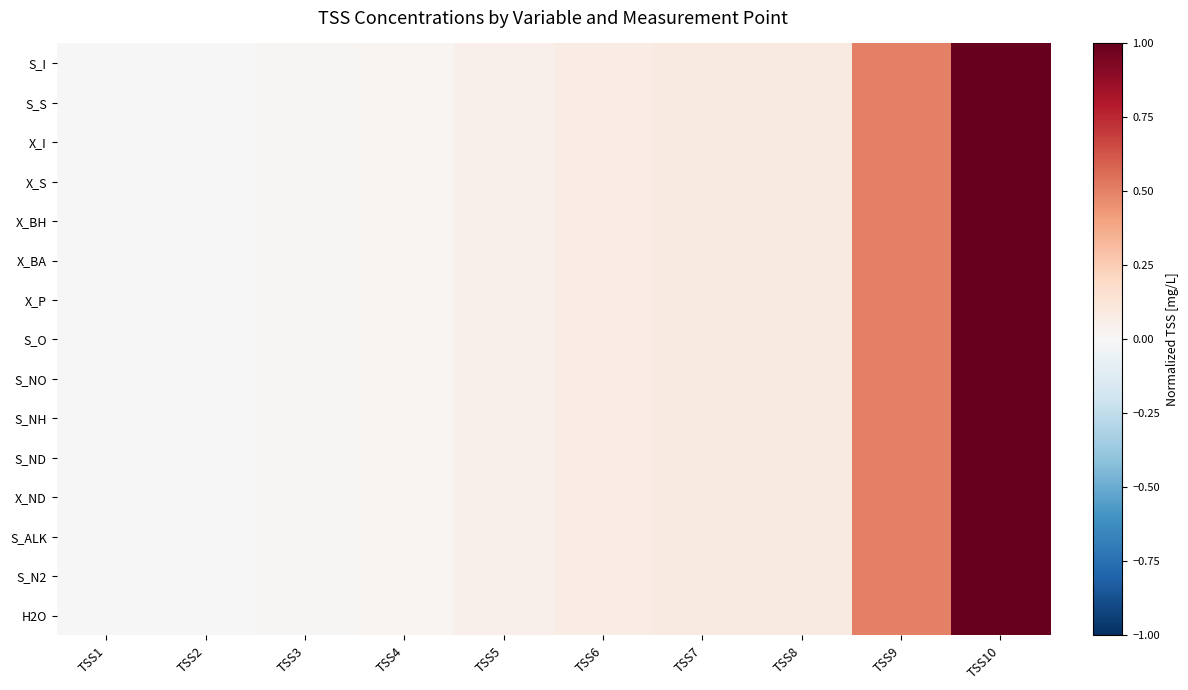

Reading left to right, extract all data points from this chart.

S_I: TSS1=0.0	TSS2=0.0	TSS3=0.0	TSS4=0.0	TSS5=0.1	TSS6=0.1	TSS7=0.1	TSS8=0.1	TSS9=0.5	TSS10=1.0
S_S: TSS1=0.0	TSS2=0.0	TSS3=0.0	TSS4=0.0	TSS5=0.1	TSS6=0.1	TSS7=0.1	TSS8=0.1	TSS9=0.5	TSS10=1.0
X_I: TSS1=0.0	TSS2=0.0	TSS3=0.0	TSS4=0.0	TSS5=0.1	TSS6=0.1	TSS7=0.1	TSS8=0.1	TSS9=0.5	TSS10=1.0
X_S: TSS1=0.0	TSS2=0.0	TSS3=0.0	TSS4=0.0	TSS5=0.1	TSS6=0.1	TSS7=0.1	TSS8=0.1	TSS9=0.5	TSS10=1.0
X_BH: TSS1=0.0	TSS2=0.0	TSS3=0.0	TSS4=0.0	TSS5=0.1	TSS6=0.1	TSS7=0.1	TSS8=0.1	TSS9=0.5	TSS10=1.0
X_BA: TSS1=0.0	TSS2=0.0	TSS3=0.0	TSS4=0.0	TSS5=0.1	TSS6=0.1	TSS7=0.1	TSS8=0.1	TSS9=0.5	TSS10=1.0
X_P: TSS1=0.0	TSS2=0.0	TSS3=0.0	TSS4=0.0	TSS5=0.1	TSS6=0.1	TSS7=0.1	TSS8=0.1	TSS9=0.5	TSS10=1.0
S_O: TSS1=0.0	TSS2=0.0	TSS3=0.0	TSS4=0.0	TSS5=0.1	TSS6=0.1	TSS7=0.1	TSS8=0.1	TSS9=0.5	TSS10=1.0
S_NO: TSS1=0.0	TSS2=0.0	TSS3=0.0	TSS4=0.0	TSS5=0.1	TSS6=0.1	TSS7=0.1	TSS8=0.1	TSS9=0.5	TSS10=1.0
S_NH: TSS1=0.0	TSS2=0.0	TSS3=0.0	TSS4=0.0	TSS5=0.1	TSS6=0.1	TSS7=0.1	TSS8=0.1	TSS9=0.5	TSS10=1.0
S_ND: TSS1=0.0	TSS2=0.0	TSS3=0.0	TSS4=0.0	TSS5=0.1	TSS6=0.1	TSS7=0.1	TSS8=0.1	TSS9=0.5	TSS10=1.0
X_ND: TSS1=0.0	TSS2=0.0	TSS3=0.0	TSS4=0.0	TSS5=0.1	TSS6=0.1	TSS7=0.1	TSS8=0.1	TSS9=0.5	TSS10=1.0
S_ALK: TSS1=0.0	TSS2=0.0	TSS3=0.0	TSS4=0.0	TSS5=0.1	TSS6=0.1	TSS7=0.1	TSS8=0.1	TSS9=0.5	TSS10=1.0
S_N2: TSS1=0.0	TSS2=0.0	TSS3=0.0	TSS4=0.0	TSS5=0.1	TSS6=0.1	TSS7=0.1	TSS8=0.1	TSS9=0.5	TSS10=1.0
H2O: TSS1=0.0	TSS2=0.0	TSS3=0.0	TSS4=0.0	TSS5=0.1	TSS6=0.1	TSS7=0.1	TSS8=0.1	TSS9=0.5	TSS10=1.0